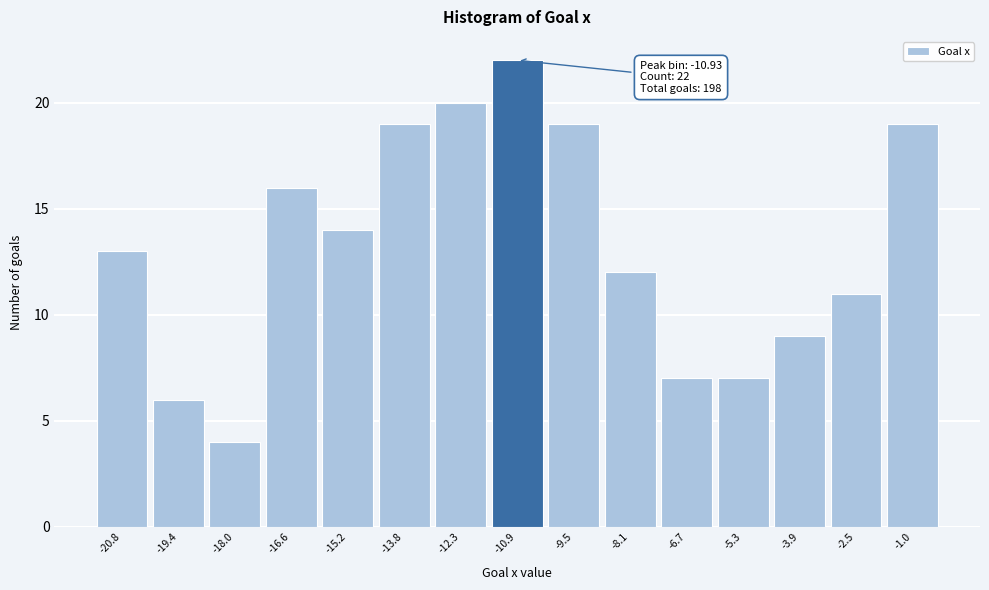

Which range on the x-axis has the tallest bar?

-11.6 to -10.2